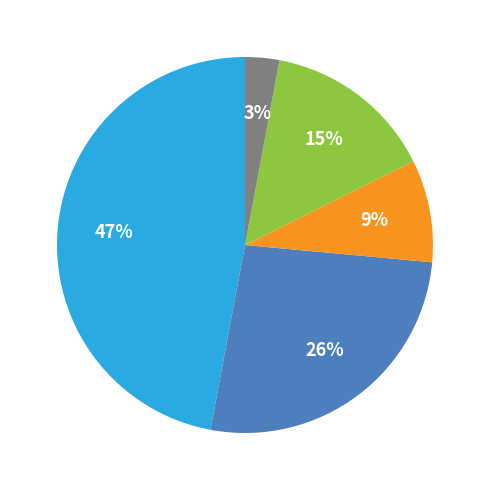

Does any single category account for the majority?

No